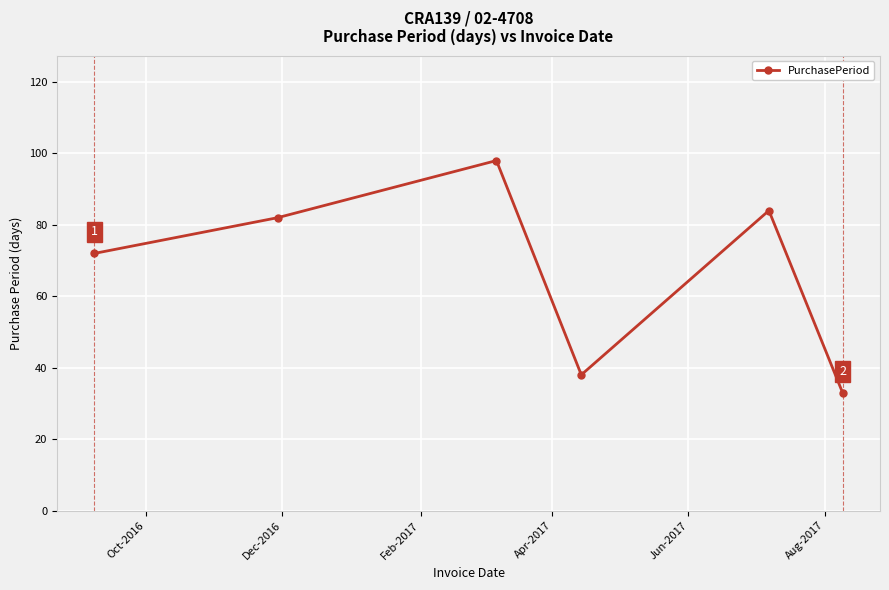

What is the greatest value displayed?

98